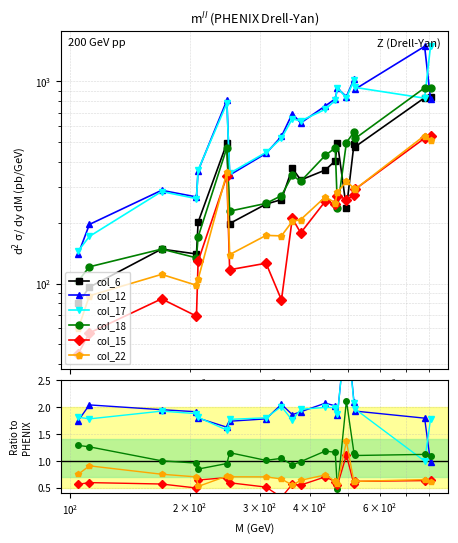

What is the average value of the col_18 series?

1.1